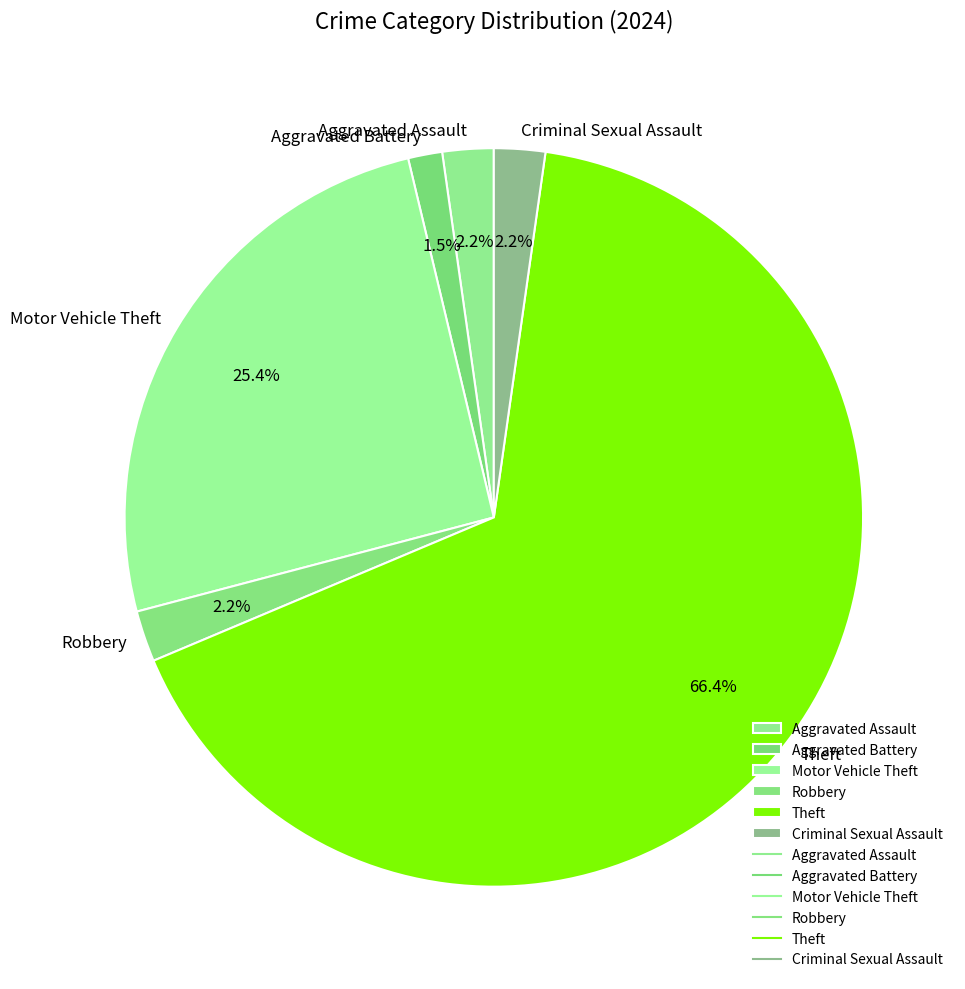

To the nearest percent, what is the difference between the Aggravated Assault and Theft slice percentages?

64%